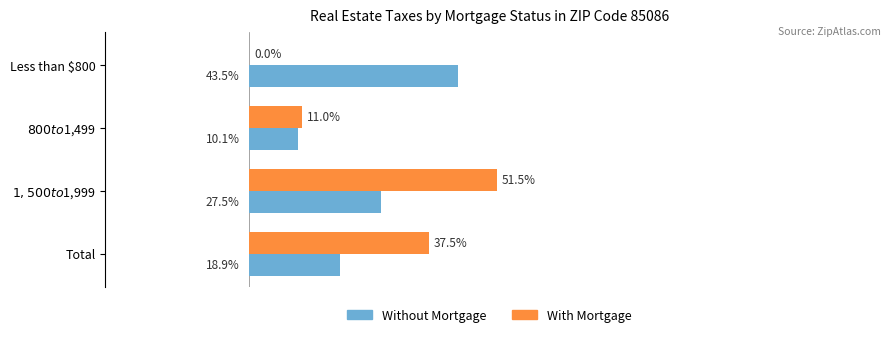

Reading left to right, transcribe all the data shown in this chart.

Without Mortgage: −40=43.5	−20=10.1	0=27.5	20=18.9
With Mortgage: −40=0.0	−20=11.0	0=51.5	20=37.5